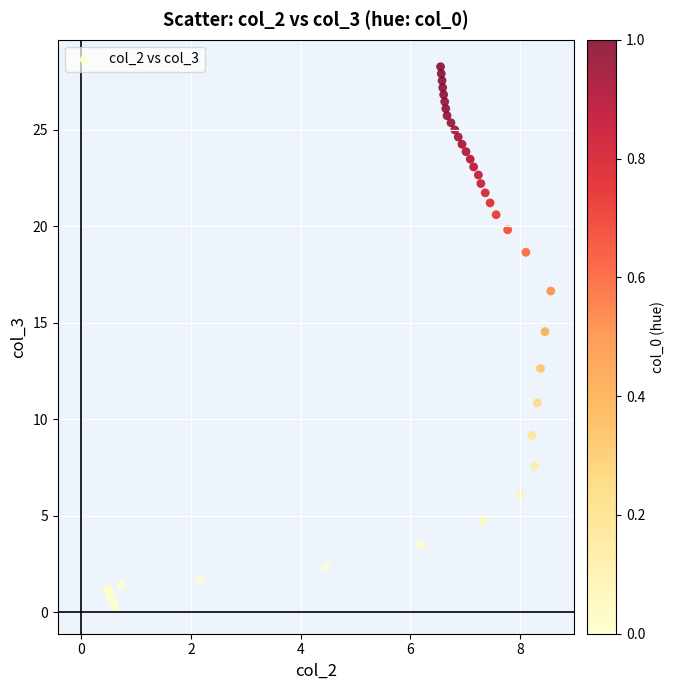

What Y value in the scatter plot is closest to 14?

14.5